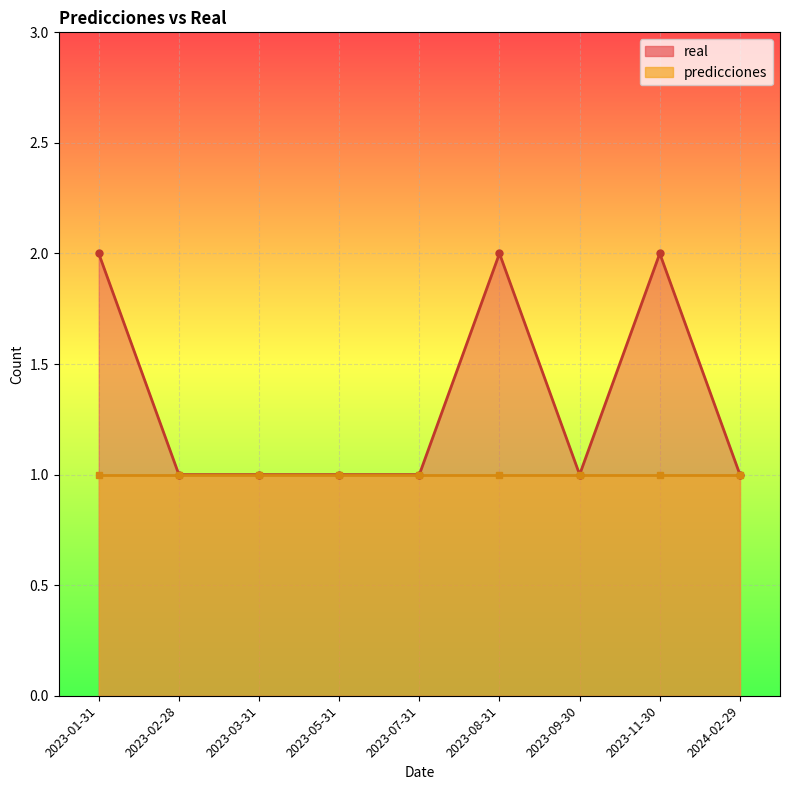

What is the difference between the values at 2023-01-31 and 2023-03-31?

1